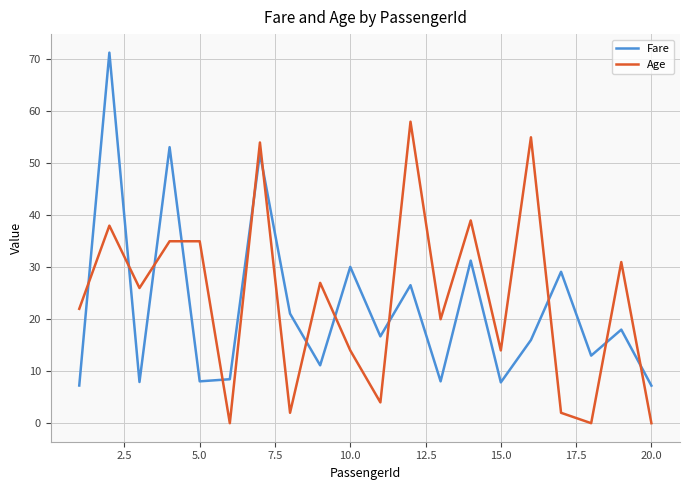

What is the highest value of the Fare series?

71.3